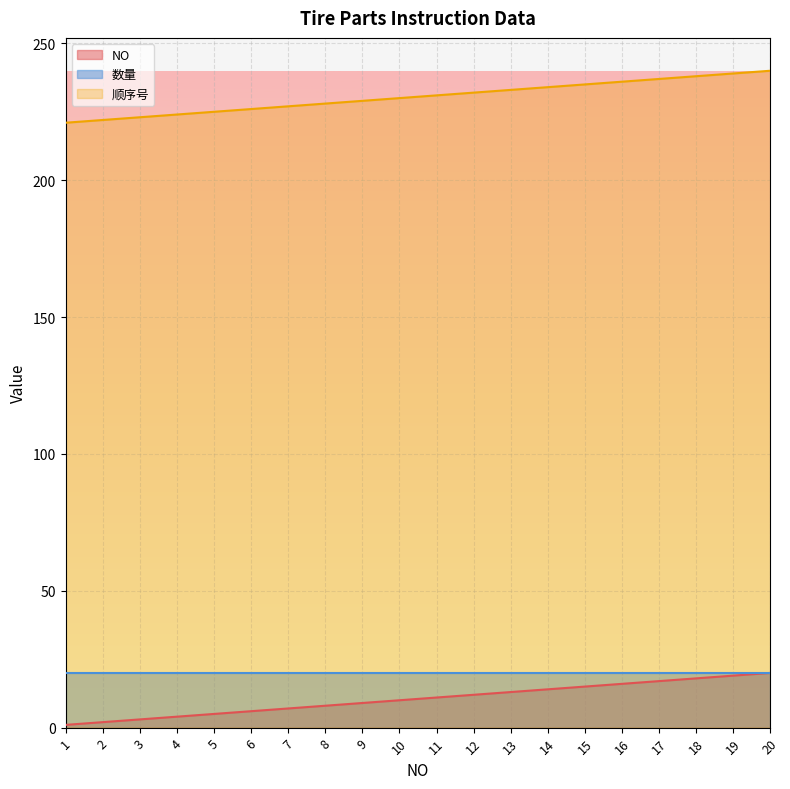

Where does the NO series first go above 11?

12